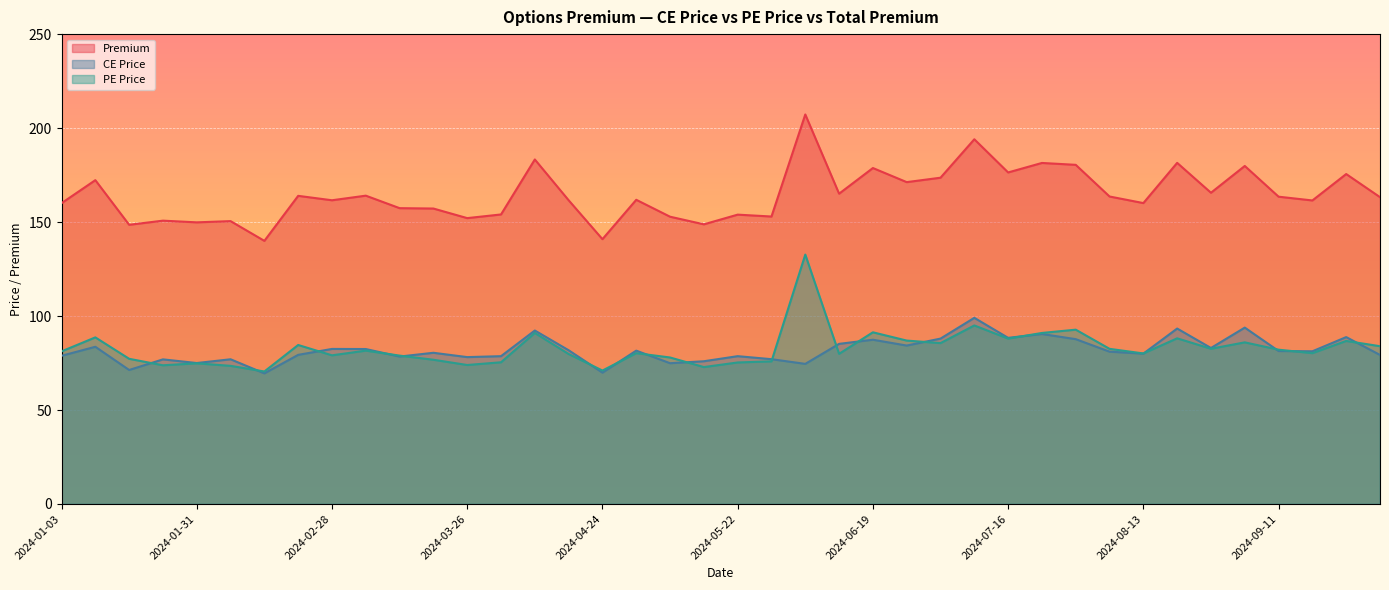

How many distinct data groups are displayed?

3